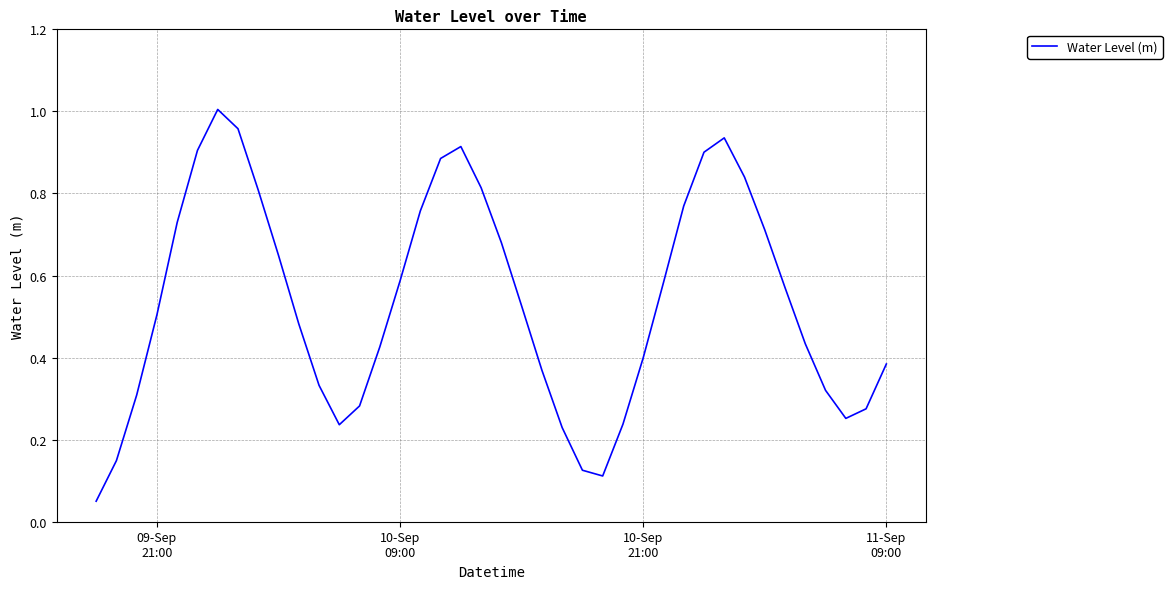

Reading left to right, transcribe all the data shown in this chart.

0.1	0.1	0.3	0.5	0.7	0.9	1.0	1.0	0.8	0.6	0.5	0.3	0.2	0.3	0.4	0.6	0.8	0.9	0.9	0.8	0.7	0.5	0.4	0.2	0.1	0.1	0.2	0.4	0.6	0.8	0.9	0.9	0.8	0.7	0.6	0.4	0.3	0.3	0.3	0.4